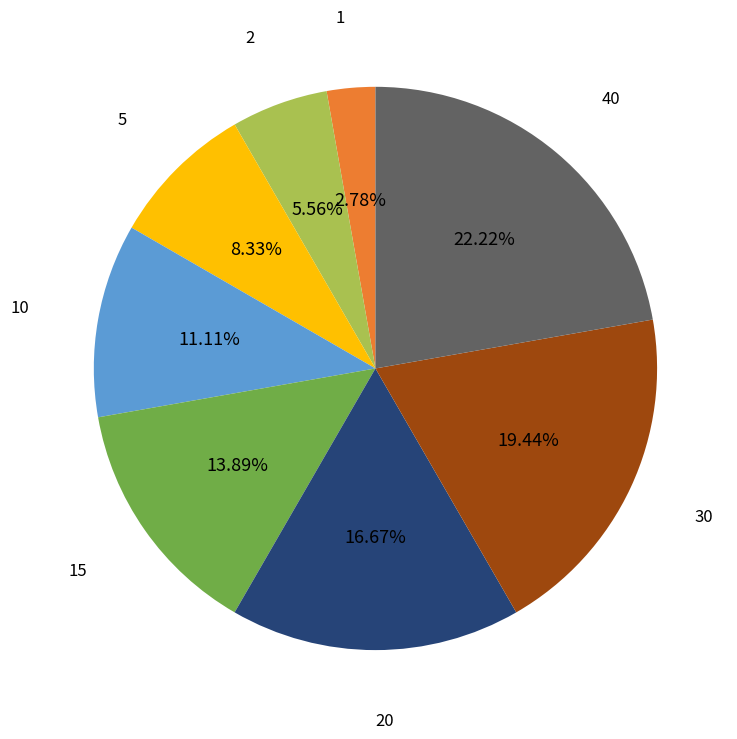

To the nearest percent, what is the difference between the largest and smallest slice percentages?

19%